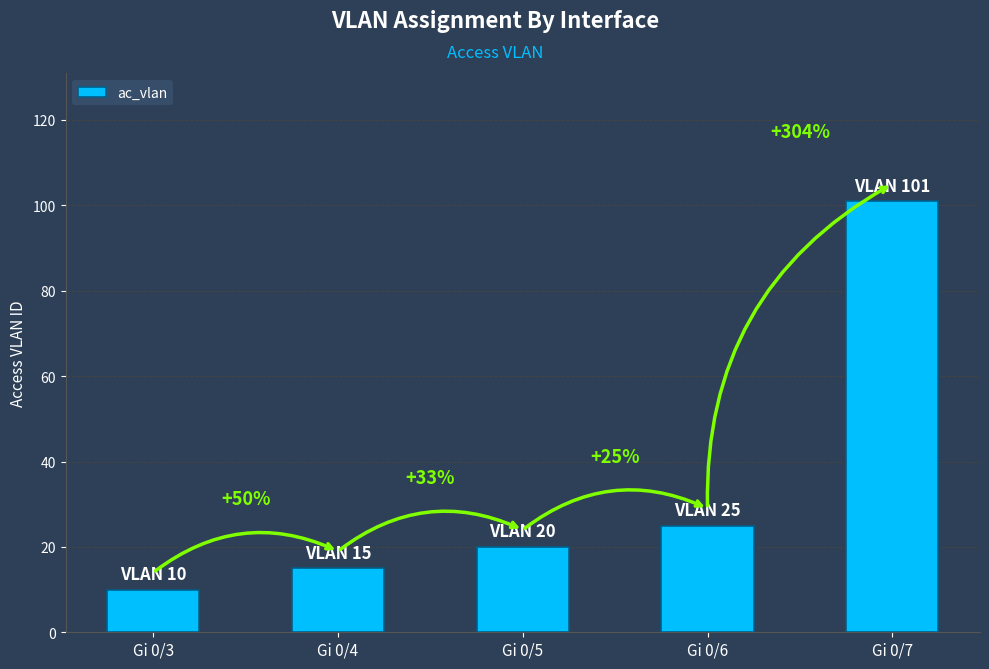

Are the bars horizontal?

No